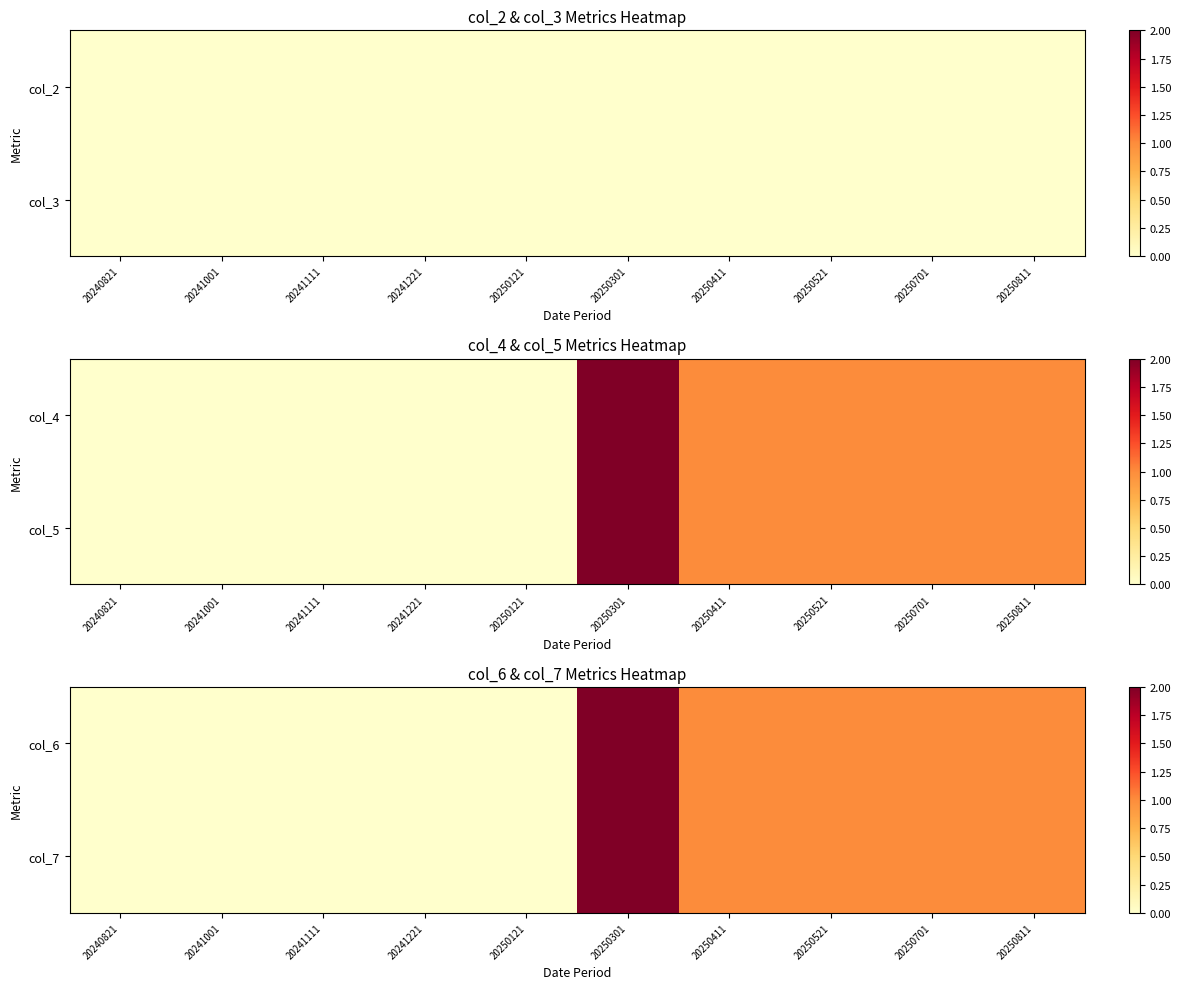

Rank the categories by col_7 value from lowest to highest.

20240821, 20241001, 20241111, 20241221, 20250121, 20250411, 20250521, 20250701, 20250811, 20250301